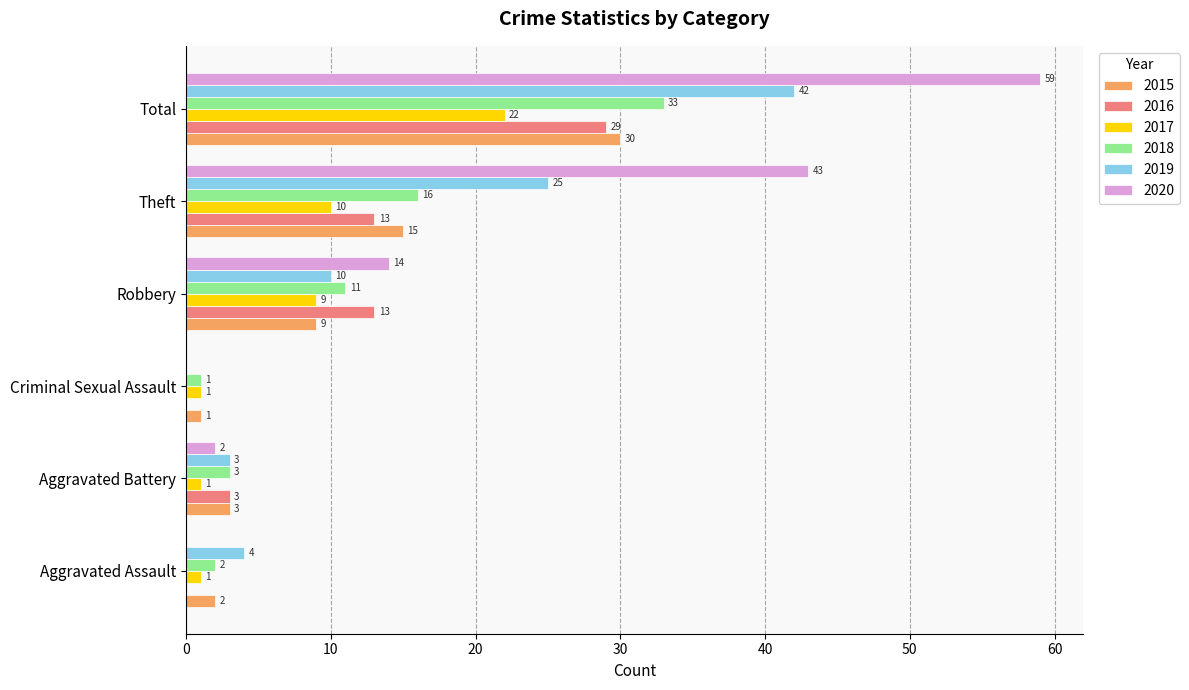

What is the approximate value of 2018 at Total, to the nearest 10?

30